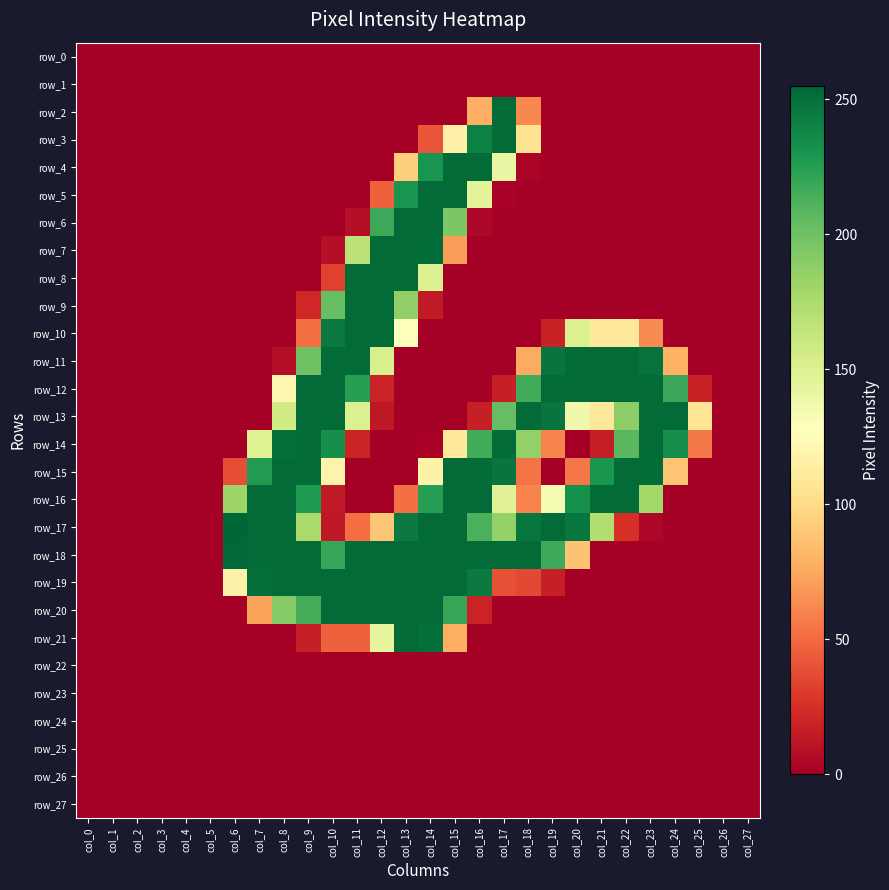

At how many categories does at least one series exceed 25?

20